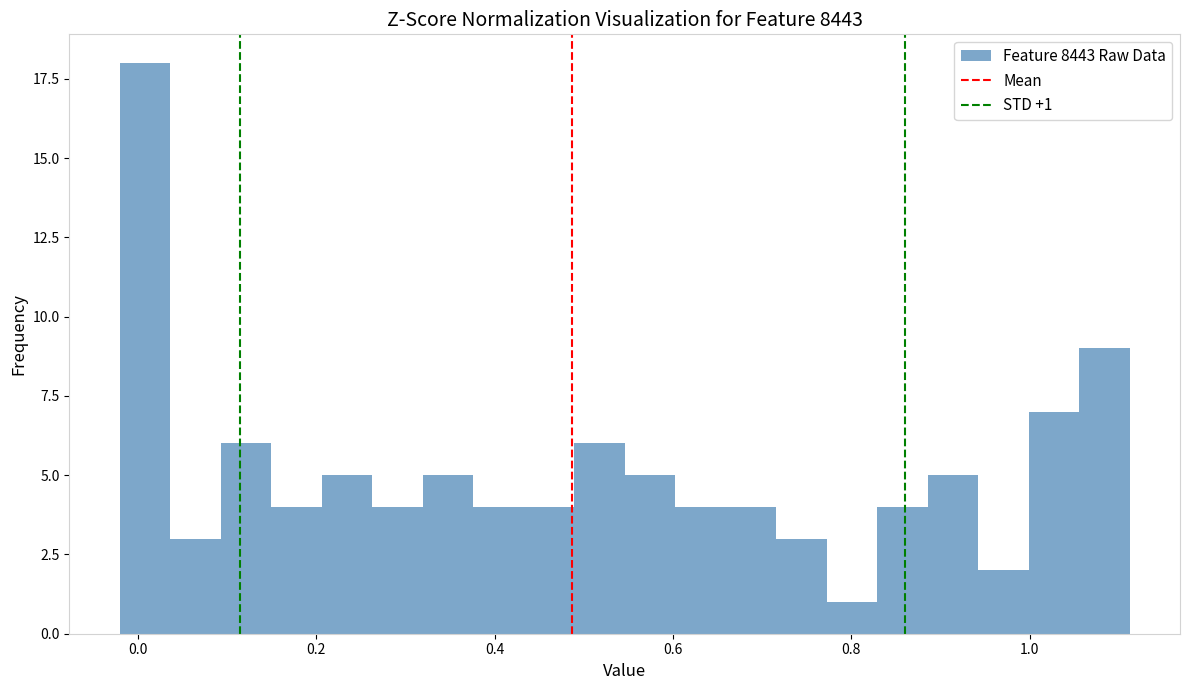

Around what value on the x-axis is the tallest bar? Give the approximate position of its centre, as read against the axis.

0.00